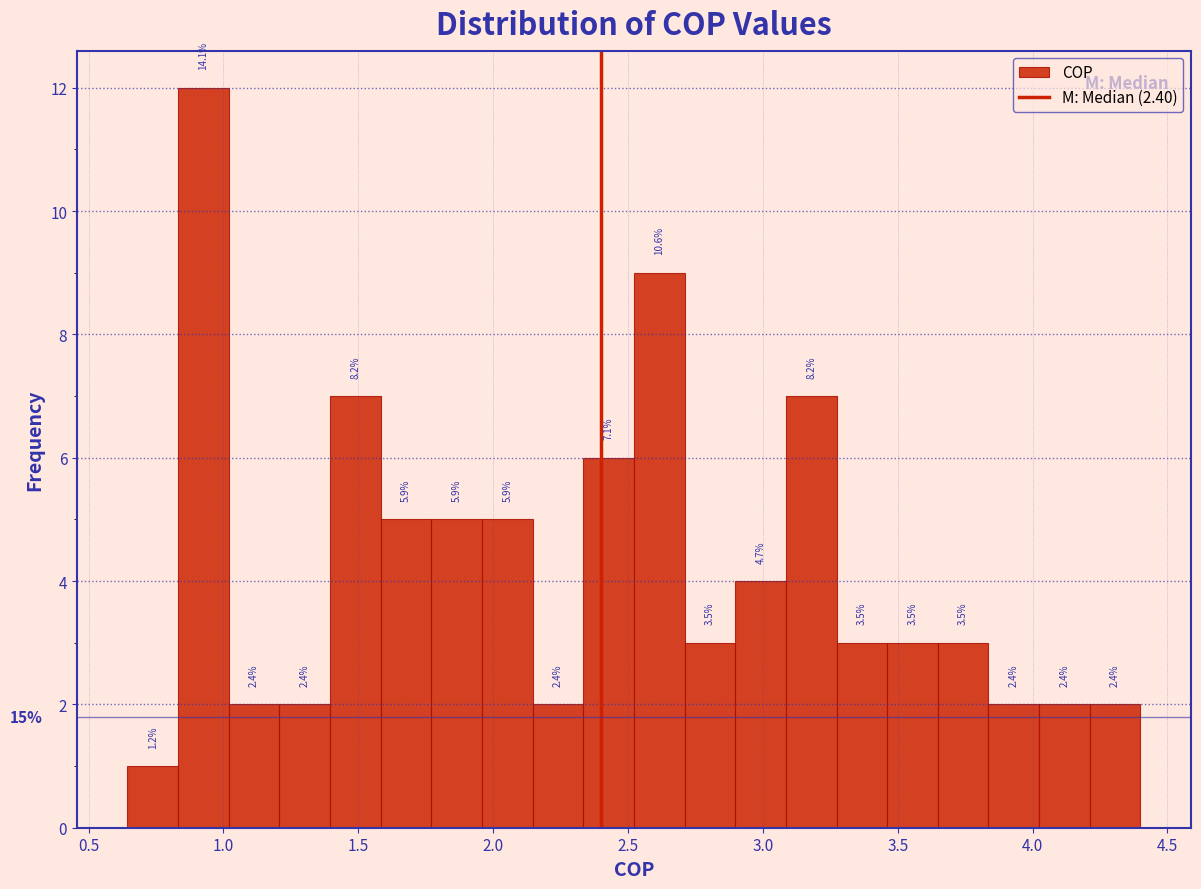

Around what value on the x-axis is the tallest bar? Give the approximate position of its centre, as read against the axis.

0.95